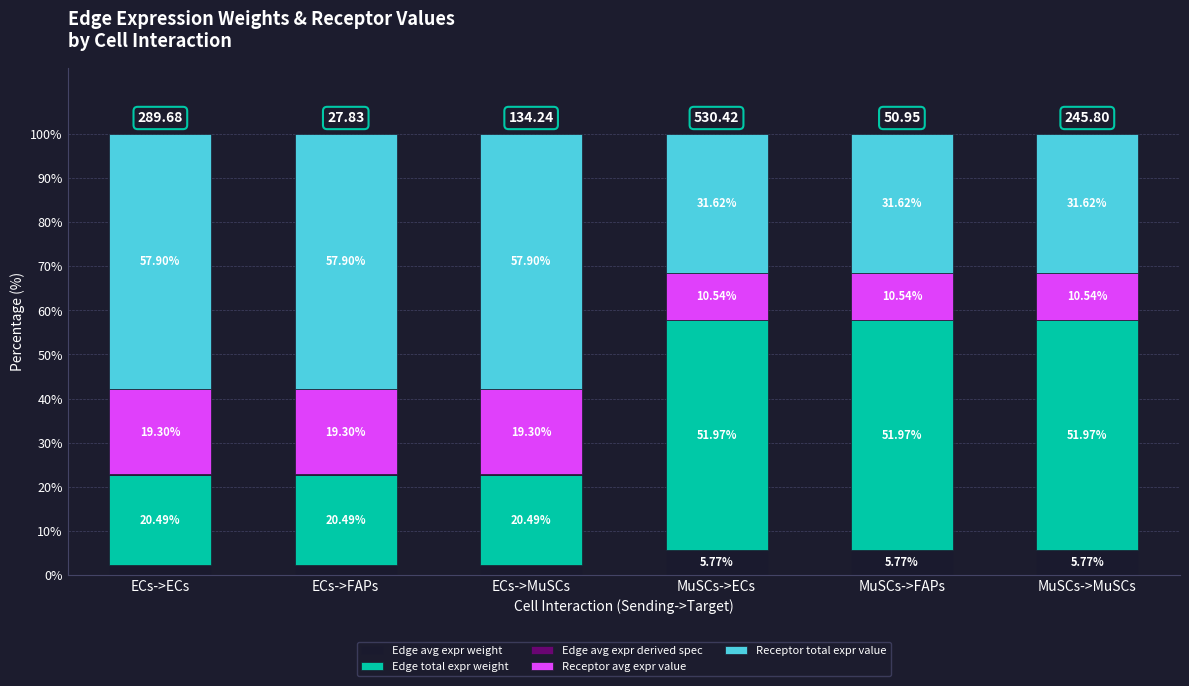

What is the total value across all series at MuSCs->ECs?

100.0